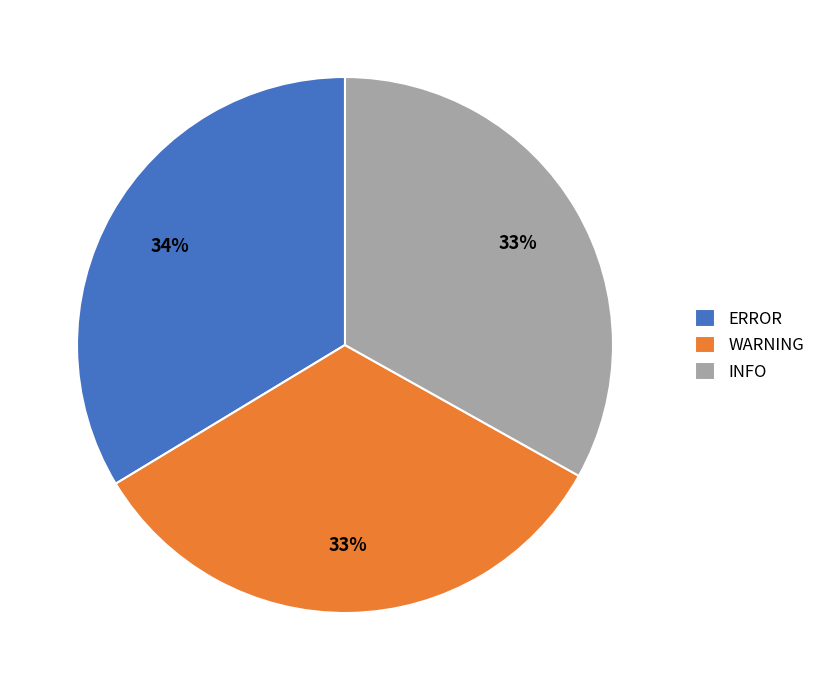

The ERROR slice represents 34% of the pie. True or false?

True